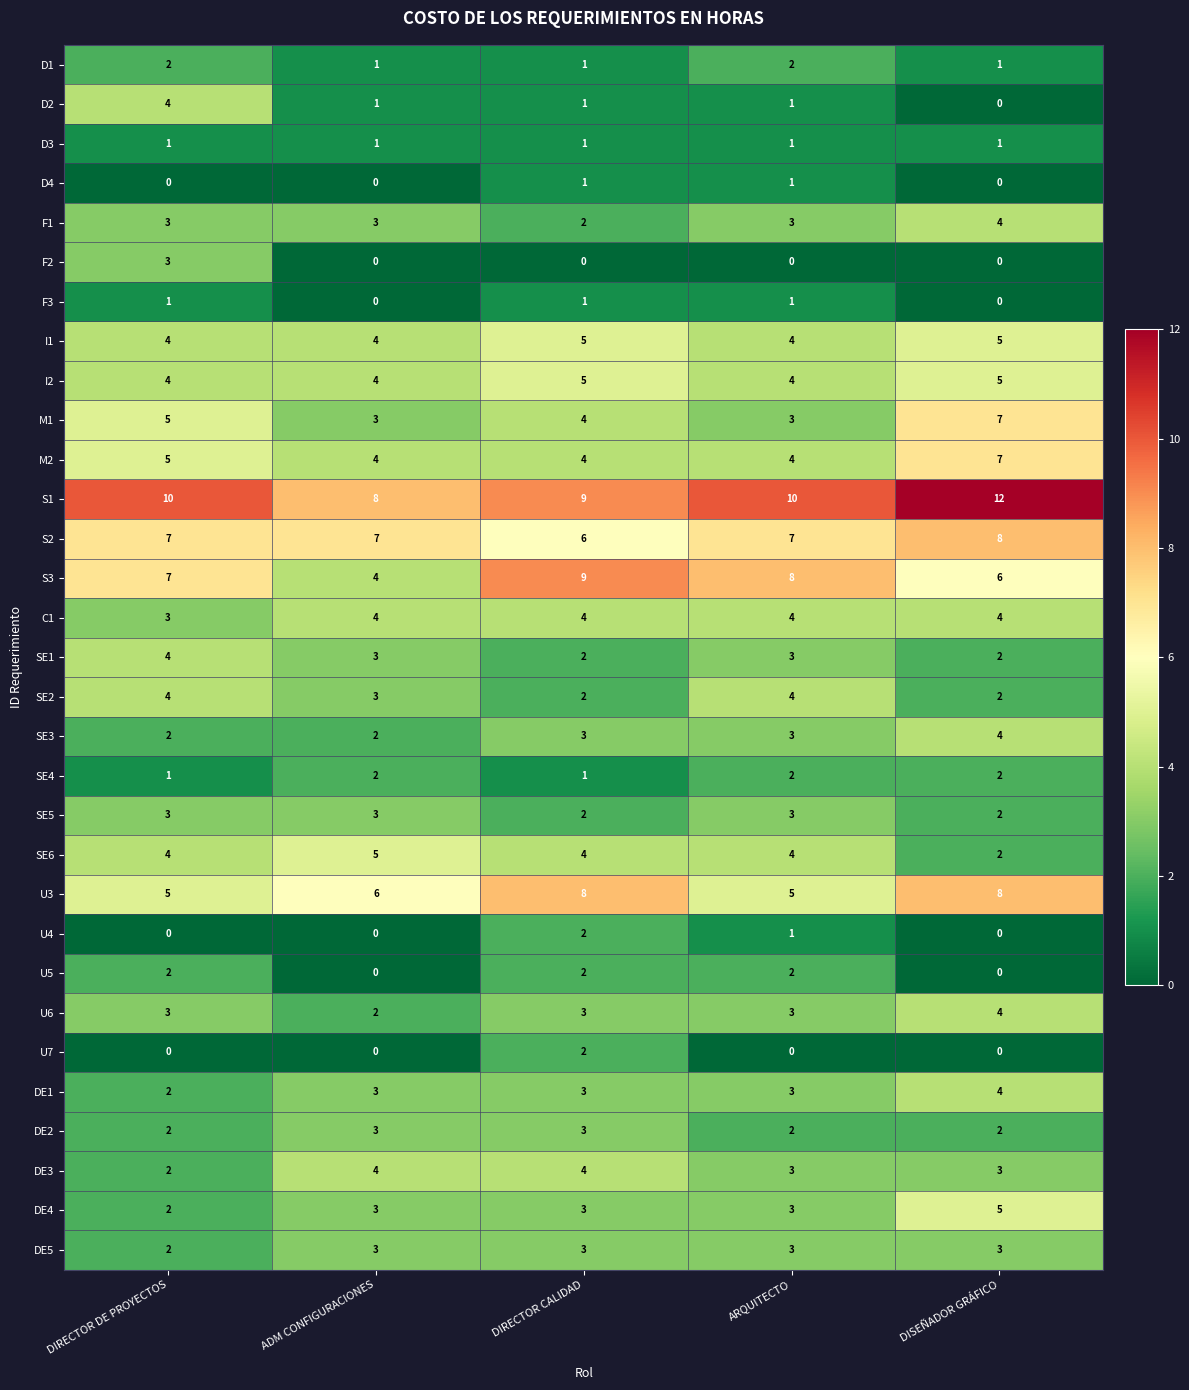

At which category is the sum across all series the highest?

DISEÑADOR GRÁFICO